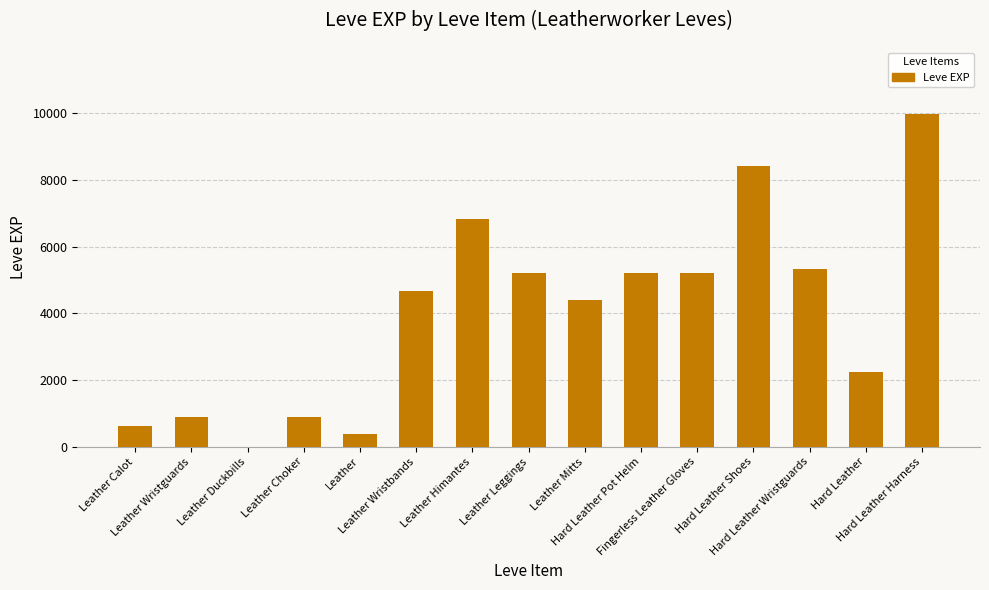

How many series are shown in this chart?

1